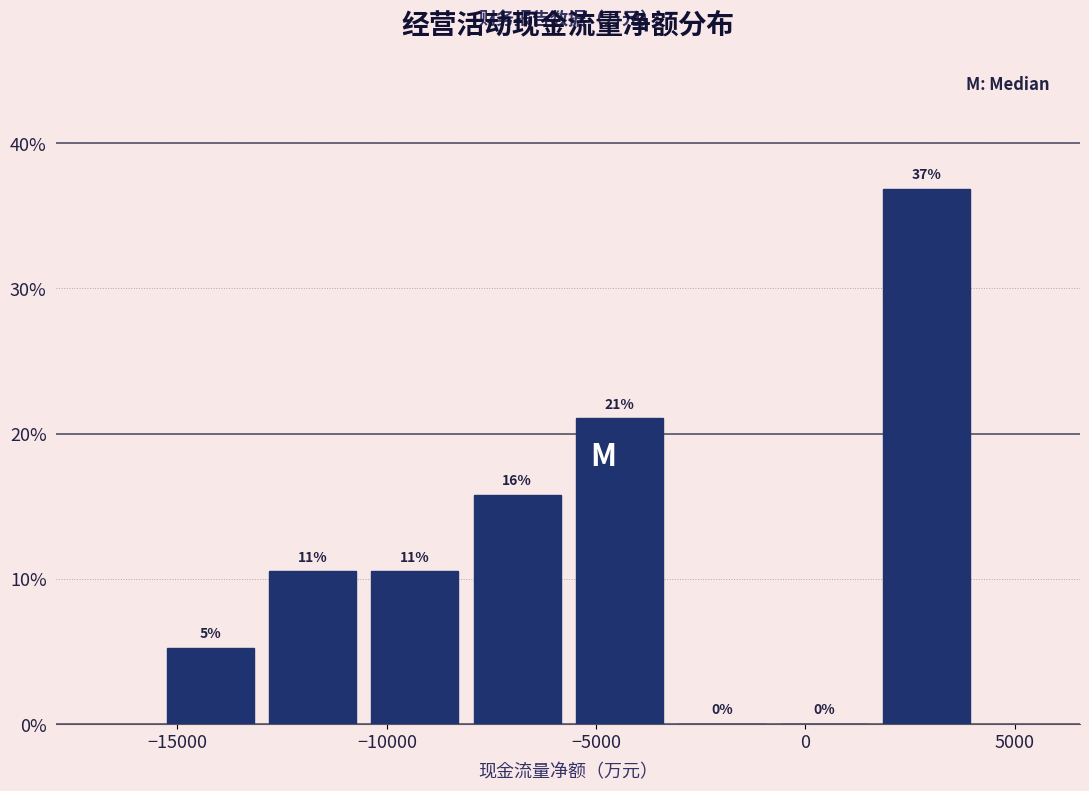

Over which range of the x-axis is the bar tallest?

1500 to 4000